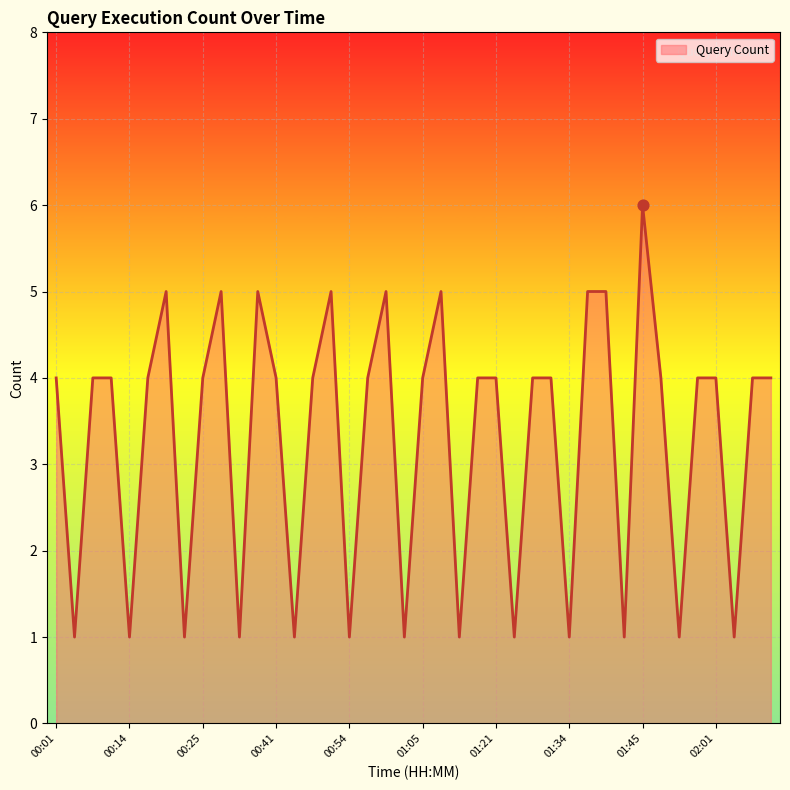

What is the difference between the maximum and minimum values?

5